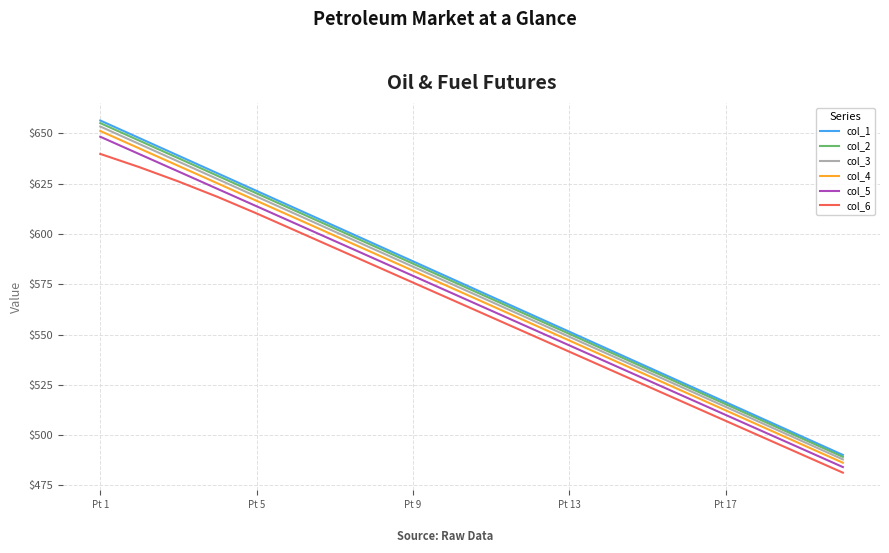

What is the minimum value for col_4?

486.3